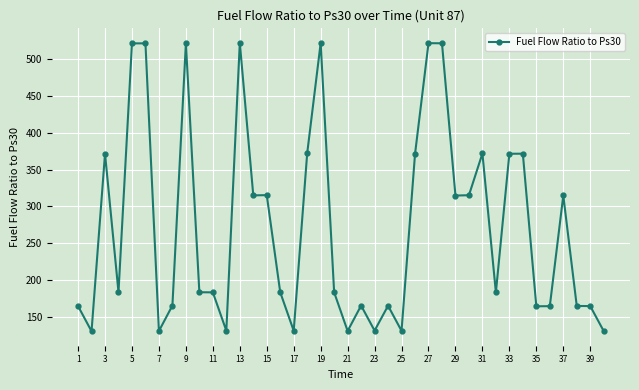

What is the value of the 17th point from the left?

130.7